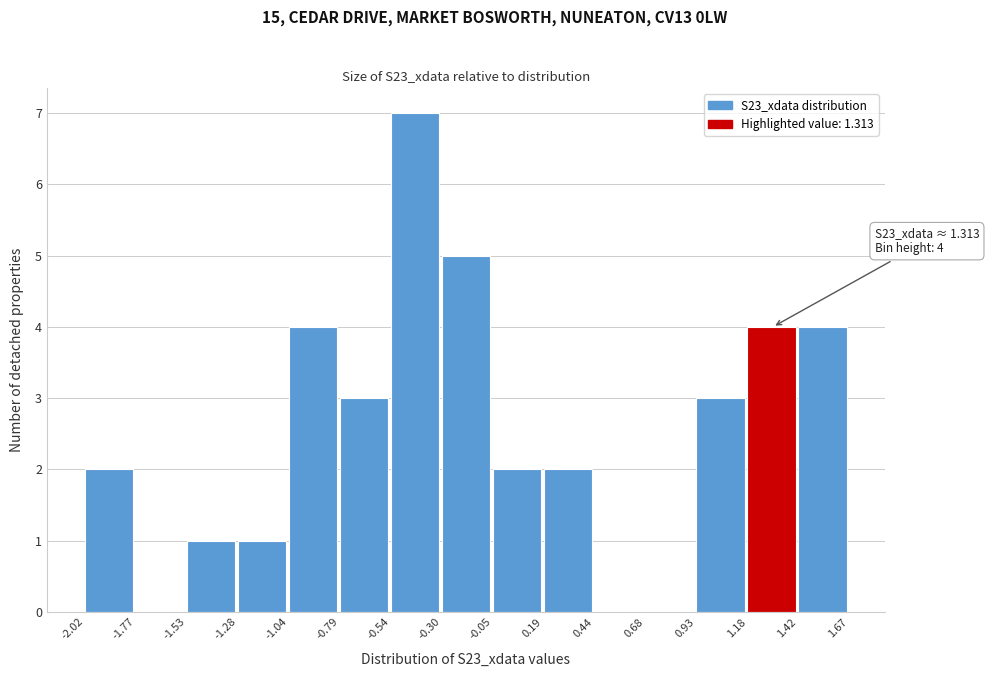

Over which range of the x-axis is the bar tallest?

-0.54 to -0.30